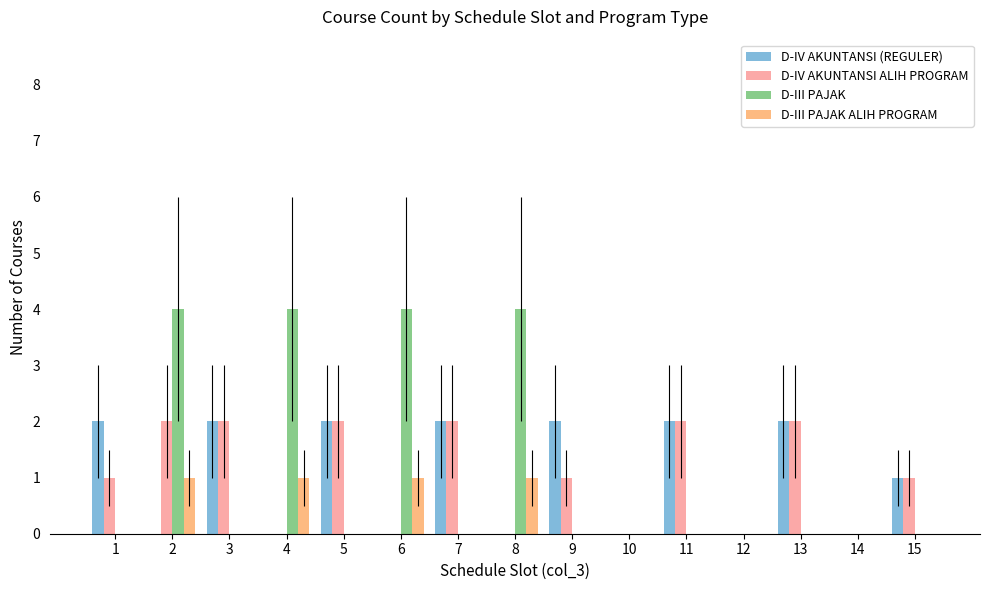

What is the sum of the D-IV AKUNTANSI (REGULER) values at 13 and 1?

4